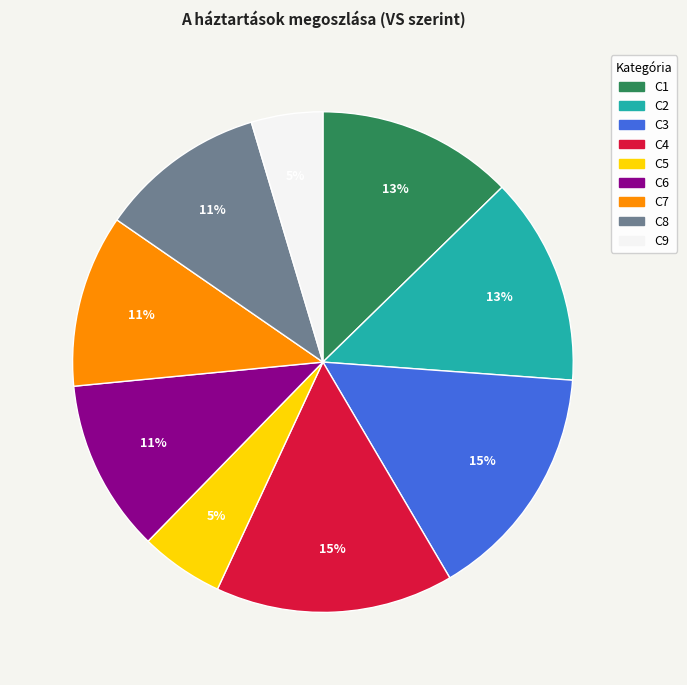

How many segments does this pie chart have?

9